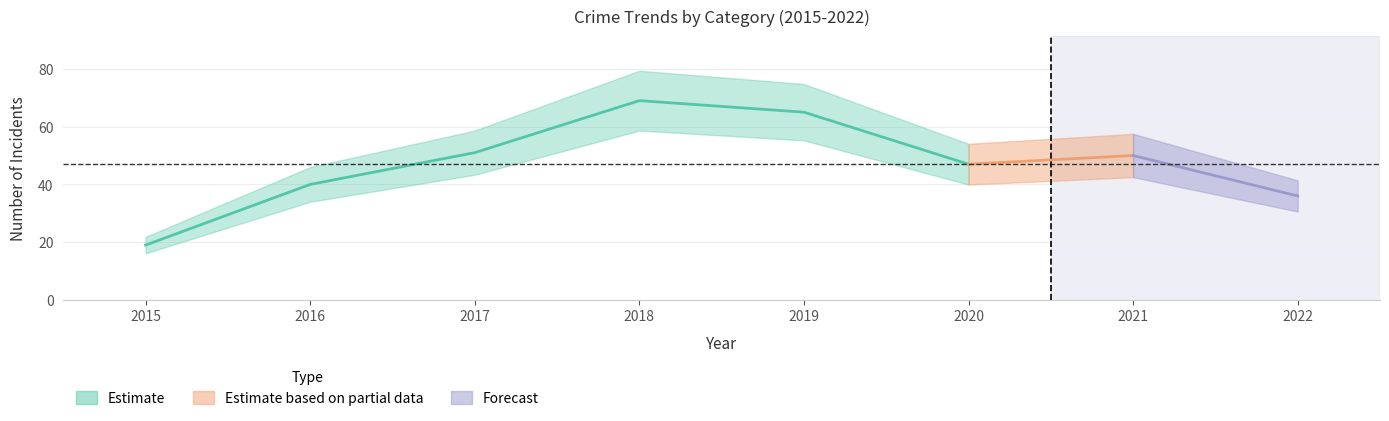

Is it true that Robbery equals 20 at 2016?

False